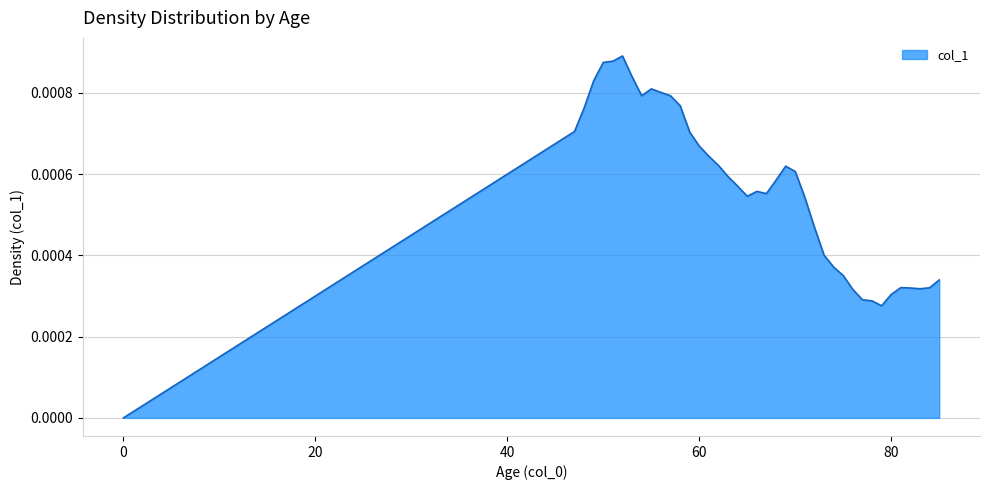

How many interior local valleys (lower than both neighbors) does the data have?

5